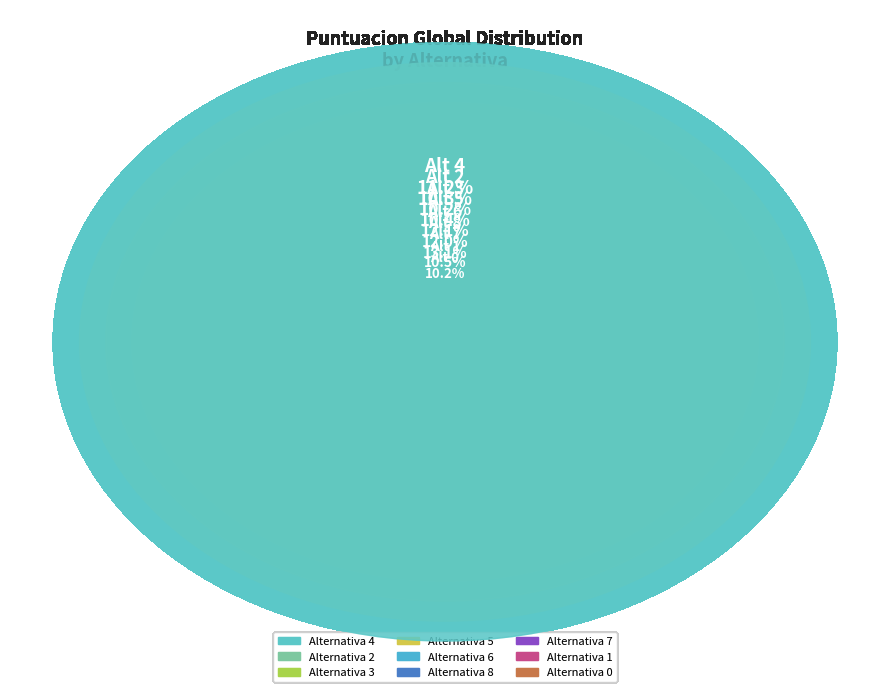

Combined, what portion of the pie is 0 and 7?

23.4%